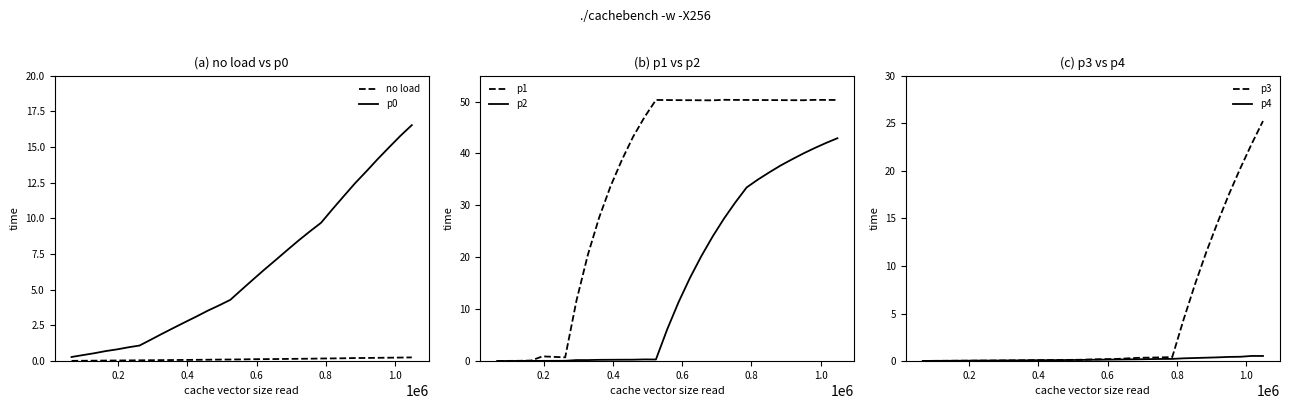

What is the difference between the second highest and minimum values in the p0 series?

15.5